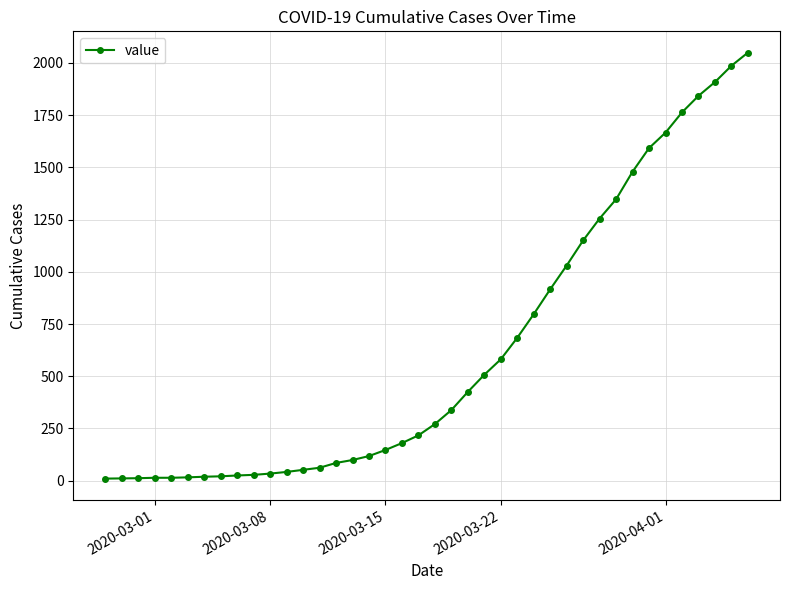

What is the difference between the maximum and second lowest values?

2038